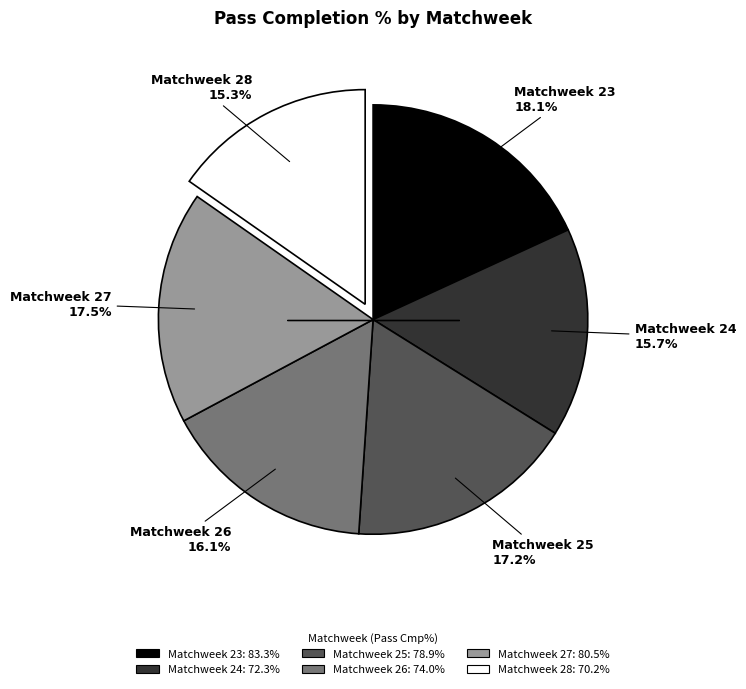

How many slices are in this pie chart?

6